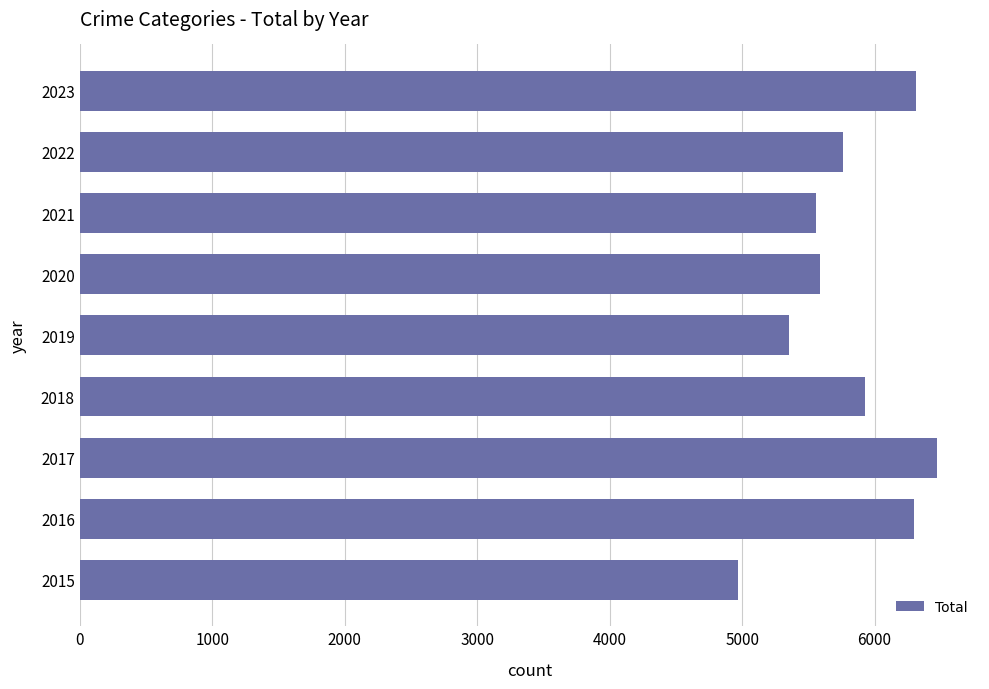

Approximately how many times larger is the value at 2022 compared to 2016?

0.9